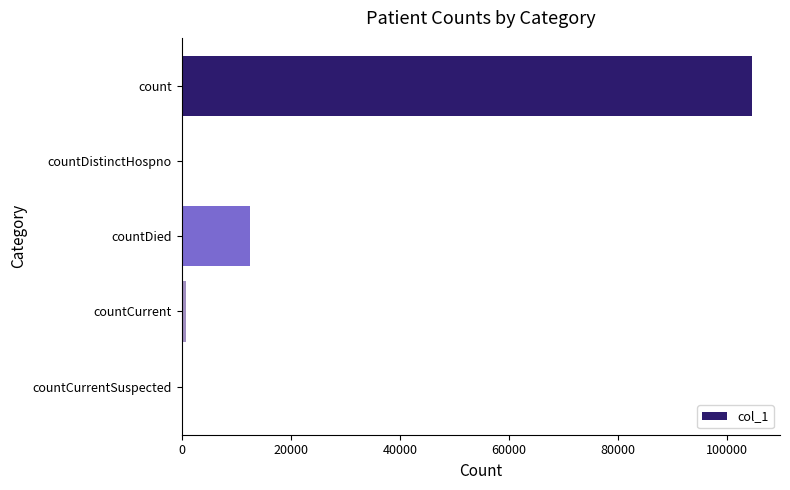

What is the sum of all values?

117807